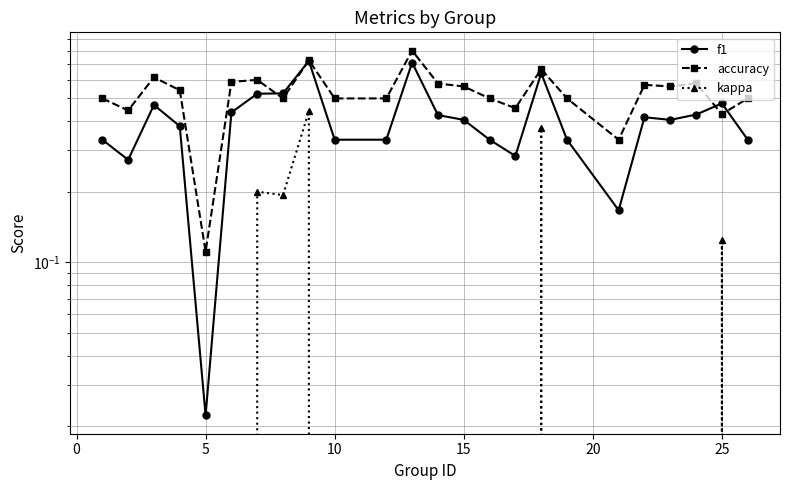

Reading left to right, transcribe all the data shown in this chart.

f1: 0.3	0.3	0.5	0.4	0.0	0.4	0.5	0.5	0.7	0.3	0.3	0.7	0.4	0.4	0.3	0.3	0.6	0.3	0.2	0.4	0.4	0.4	0.5	0.3
accuracy: 0.5	0.4	0.6	0.5	0.1	0.6	0.6	0.5	0.7	0.5	0.5	0.8	0.6	0.6	0.5	0.5	0.7	0.5	0.3	0.6	0.6	0.6	0.4	0.5
kappa: 0.0	0.0	0.0	0.0	0.0	0.0	0.2	0.2	0.4	0.0	0.0	0.0	0.0	0.0	0.0	0.0	0.4	0.0	0.0	0.0	0.0	0.0	0.1	0.0